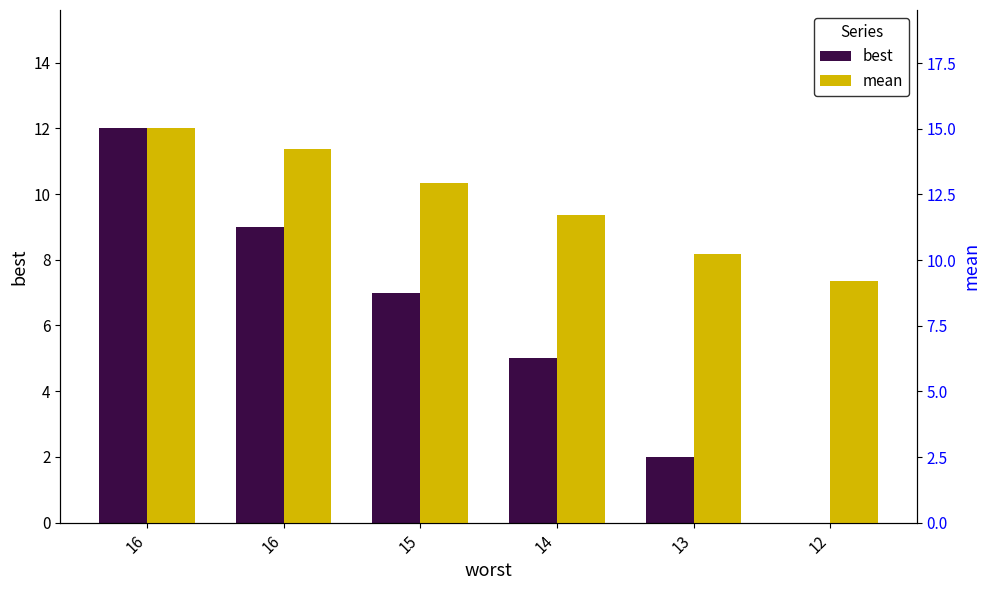

Between 14 and 12, which is larger?

14